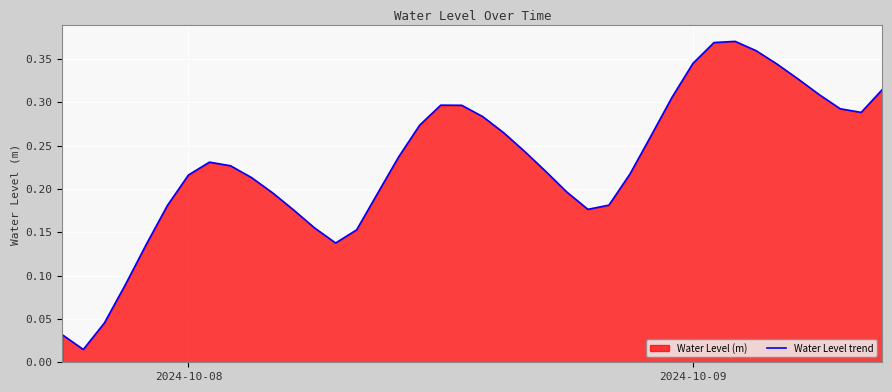

What is the difference between the maximum and minimum values?

0.4